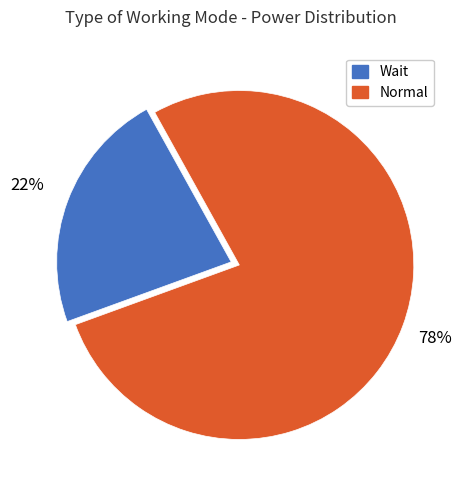

Combined, do Wait and Normal account for over 50%?

Yes